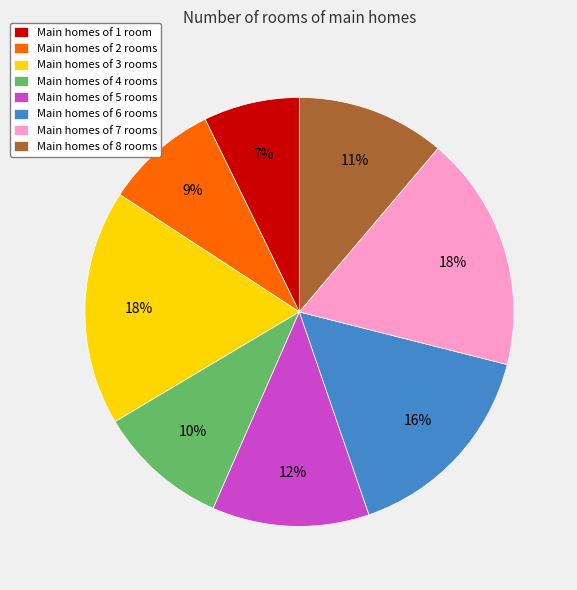

Is there a majority slice in this chart?

No